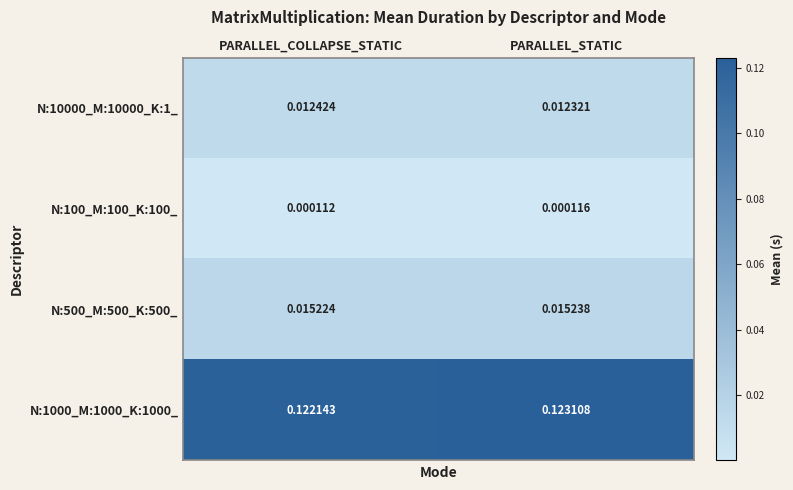

Rank the categories by N:100_M:100_K:100_ value from highest to lowest.

PARALLEL_STATIC, PARALLEL_COLLAPSE_STATIC